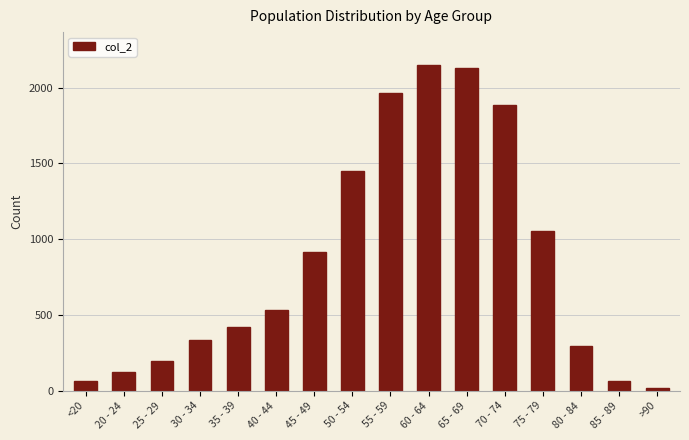

Which has a higher value, 20 - 24 or 65 - 69?

65 - 69